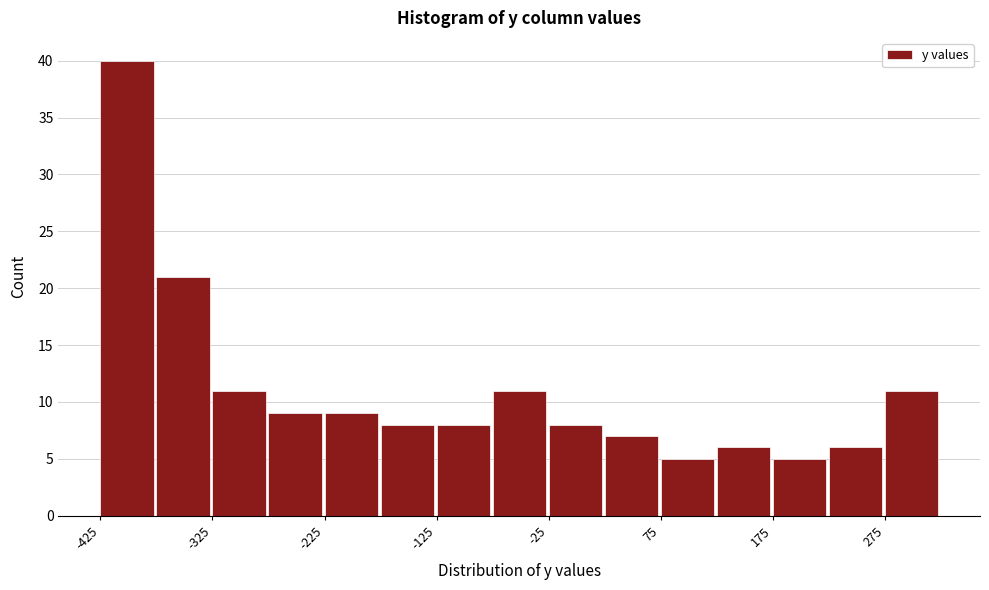

Which range on the x-axis has the tallest bar?

-425 to -375